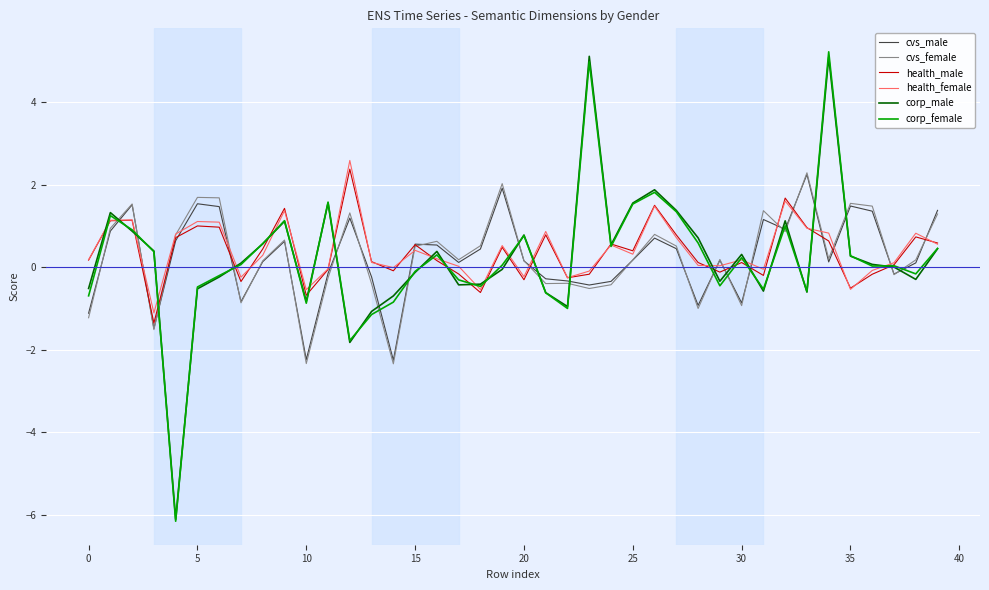

True or false: corp_male and health_male intersect in this chart.

True